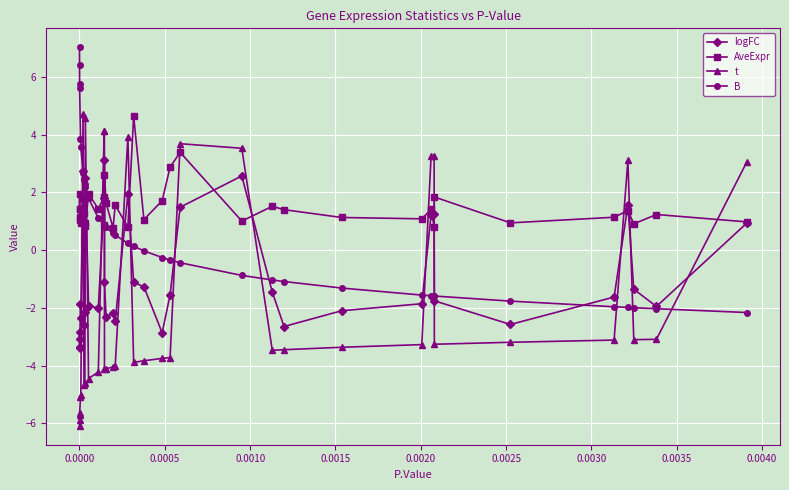

How many positive values does the t series have?

11